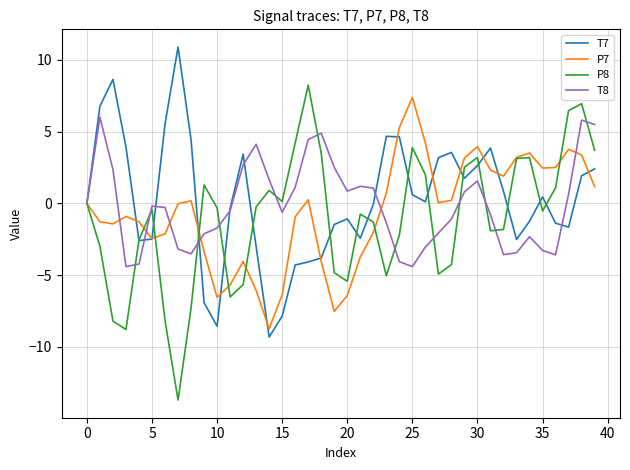

Which series has the largest range (max minus min)?

P8